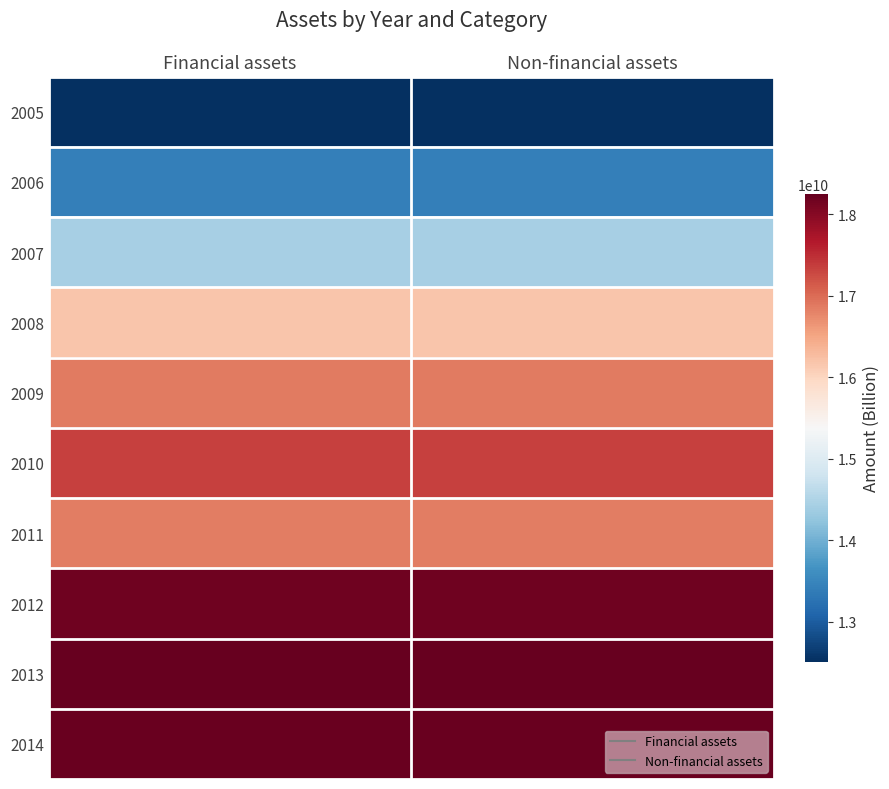

Reading left to right, list all the values displayed in this chart.

2005: Financial assets=12511000000	Non-financial assets=12511000000
2006: Financial assets=13424000000	Non-financial assets=13424000000
2007: Financial assets=14437000000	Non-financial assets=14437000000
2008: Financial assets=16169000000	Non-financial assets=16169000000
2009: Financial assets=16872000000	Non-financial assets=16872000000
2010: Financial assets=17341000000	Non-financial assets=17341000000
2011: Financial assets=16858000000	Non-financial assets=16858000000
2012: Financial assets=18163000000	Non-financial assets=18163000000
2013: Financial assets=18249000000	Non-financial assets=18249000000
2014: Financial assets=18205000000	Non-financial assets=18205000000